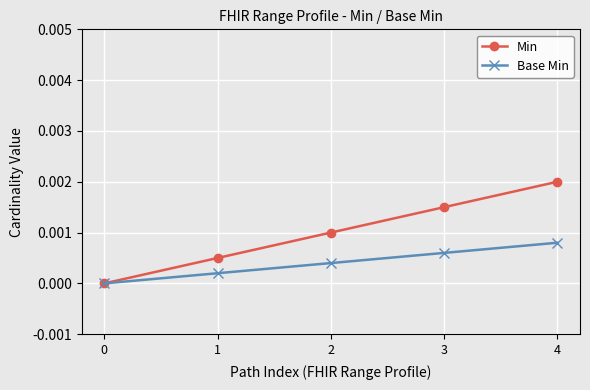

List the series in order of their overall mean, lowest first.

Base Min, Min